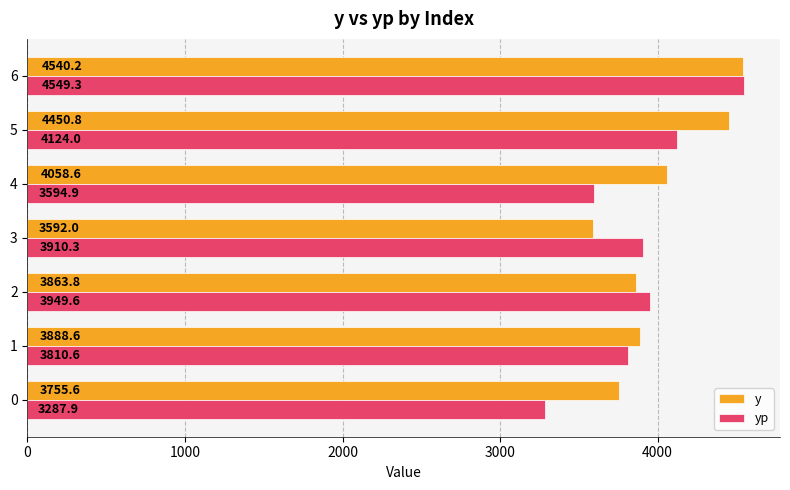

Which series has the largest range (max minus min)?

yp